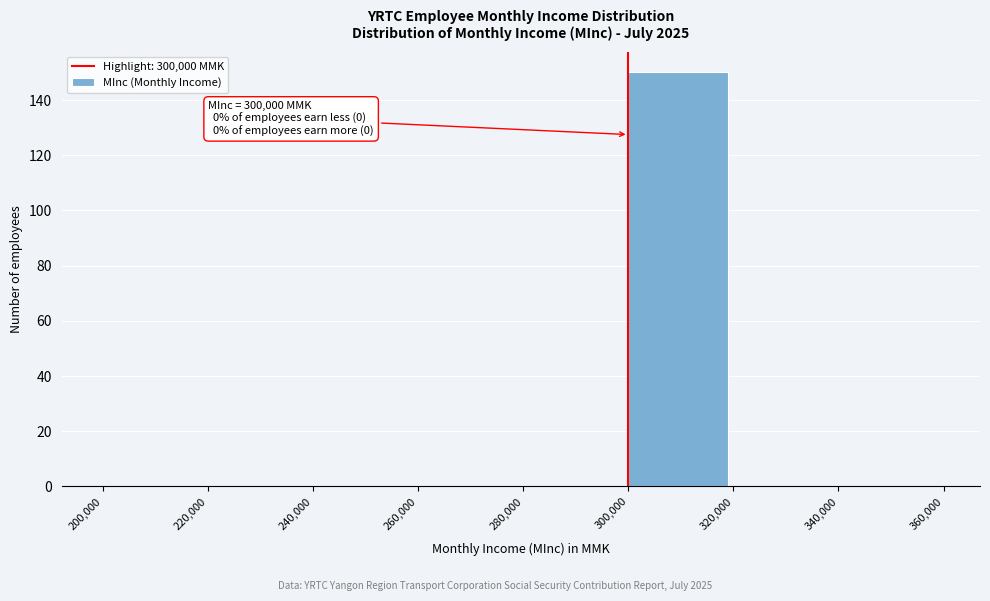

Over which range of the x-axis is the bar tallest?

300,000 to 320,000